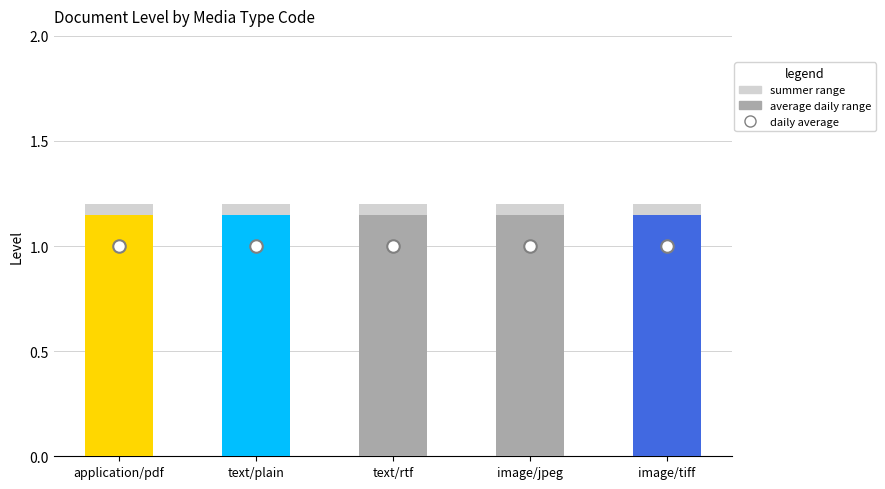

Where is summer range nearest to the value 1?

application/pdf